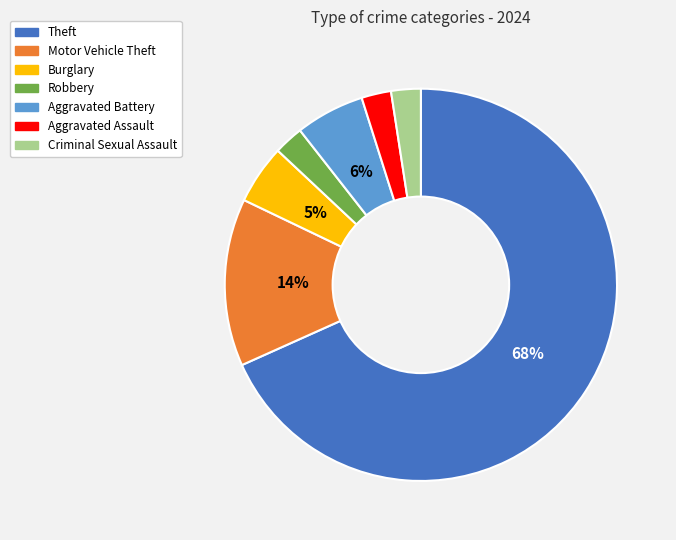

To the nearest percent, what is the average slice percentage?

14%